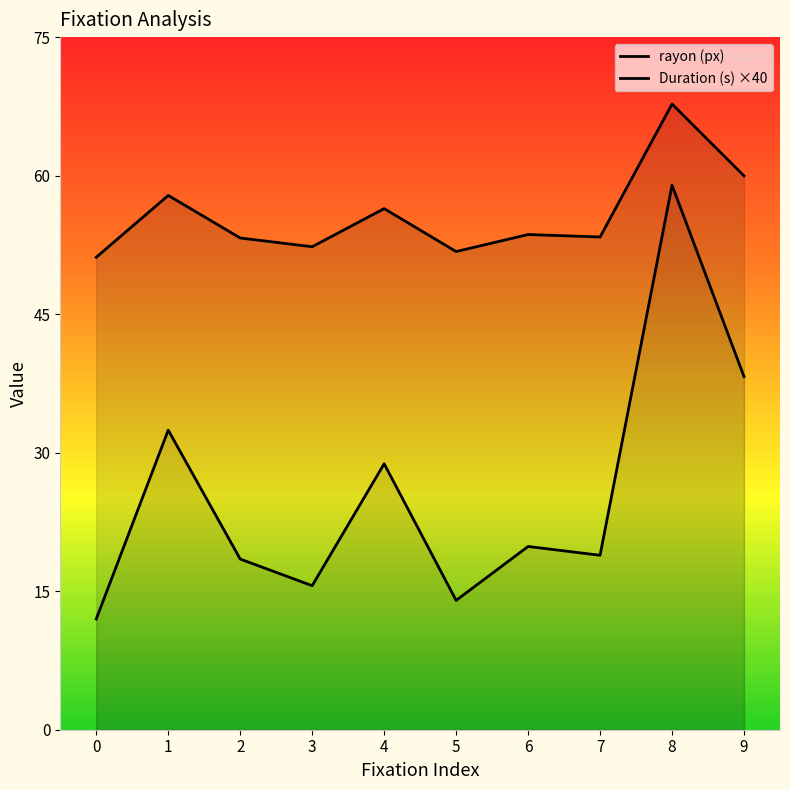

True or false: rayon (px) and Duration (s) ×40 cross at least once.

False